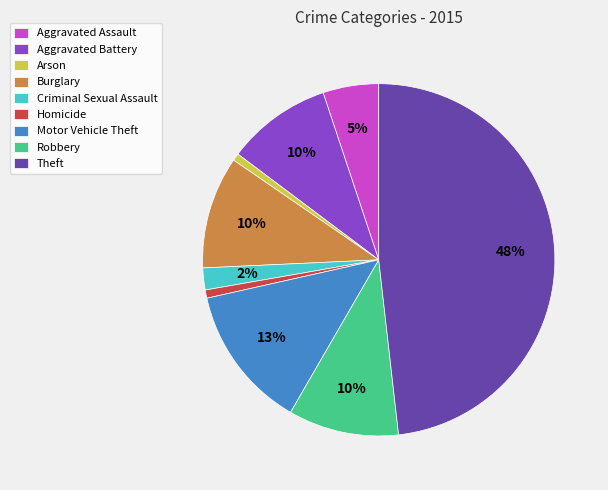

Is the sum of Robbery and Theft greater than half?

Yes